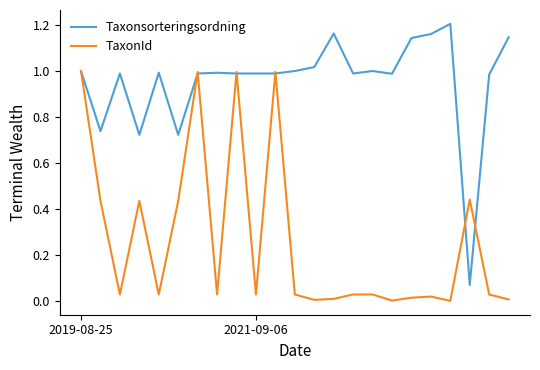

Which series has the largest total across all categories?

Taxonsorteringsordning